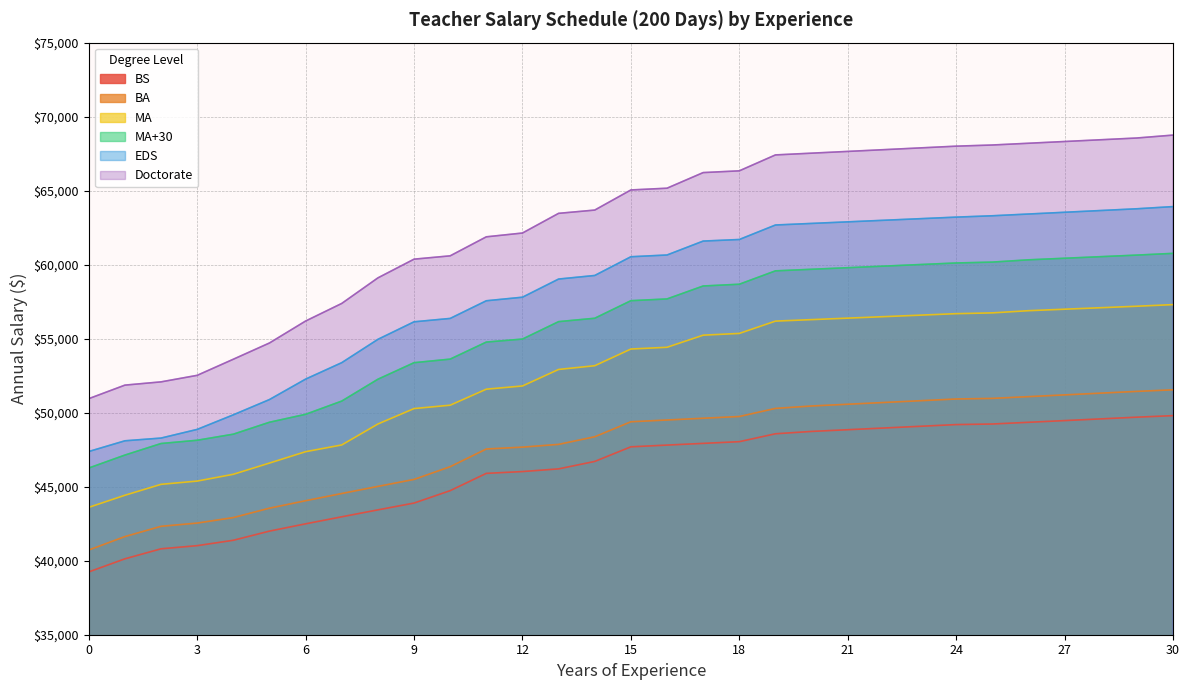

At which category is the sum across all series the highest?

30